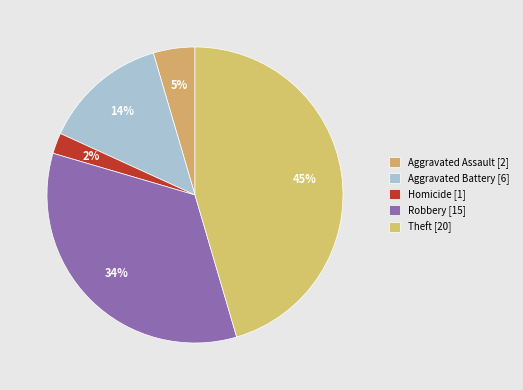

How many slices are in this pie chart?

5